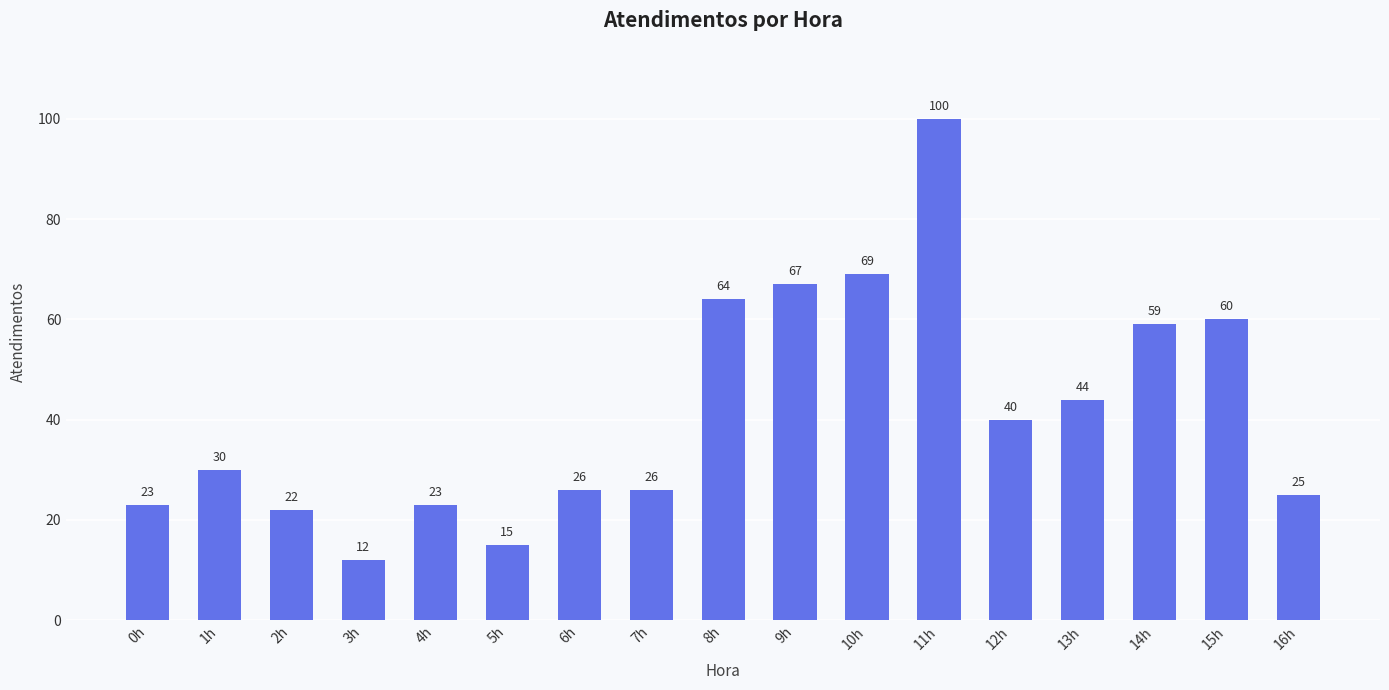

Are the bars horizontal?

No